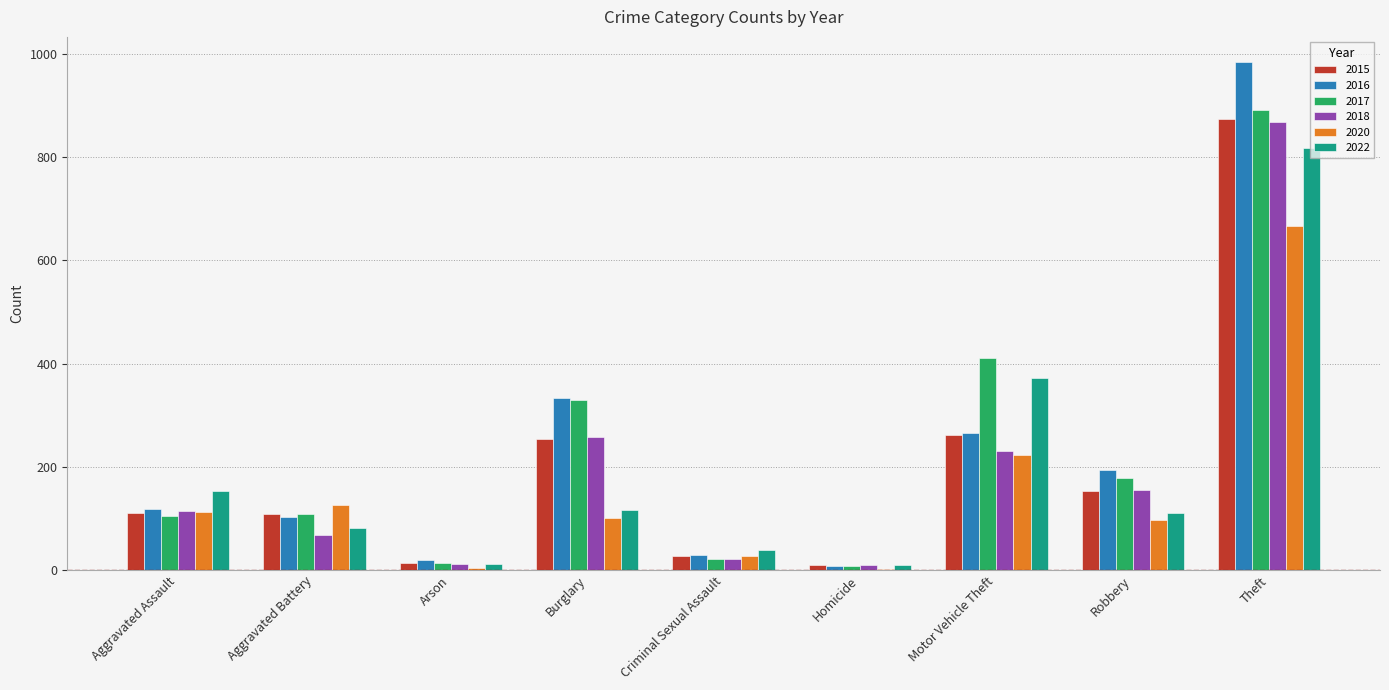

How many distinct data groups are displayed?

6